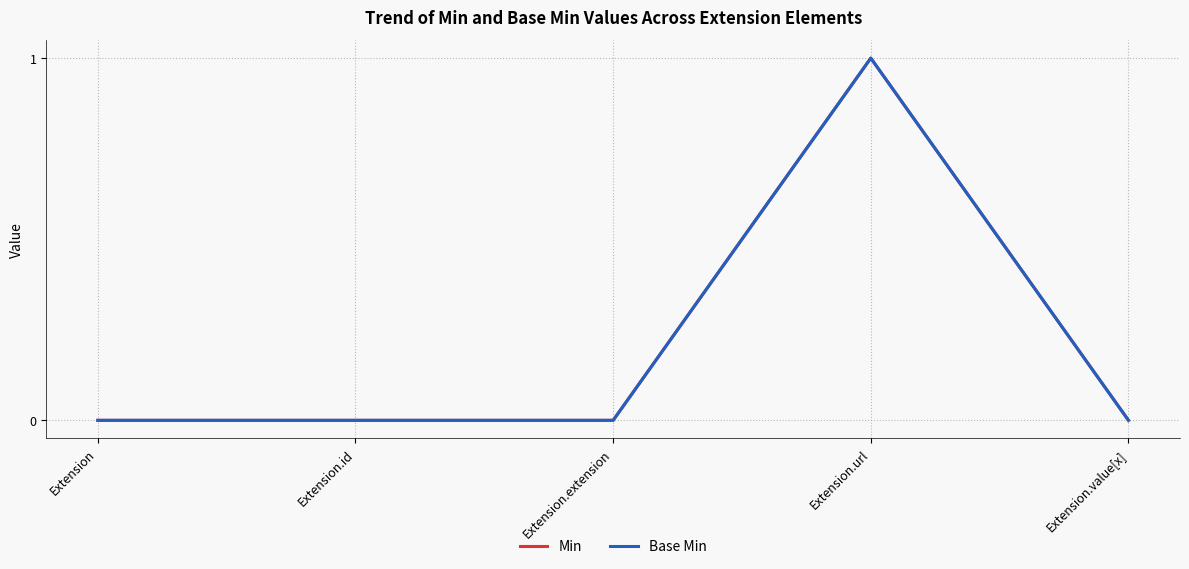

What is the label of the 5th point from the left?

Extension.value[x]